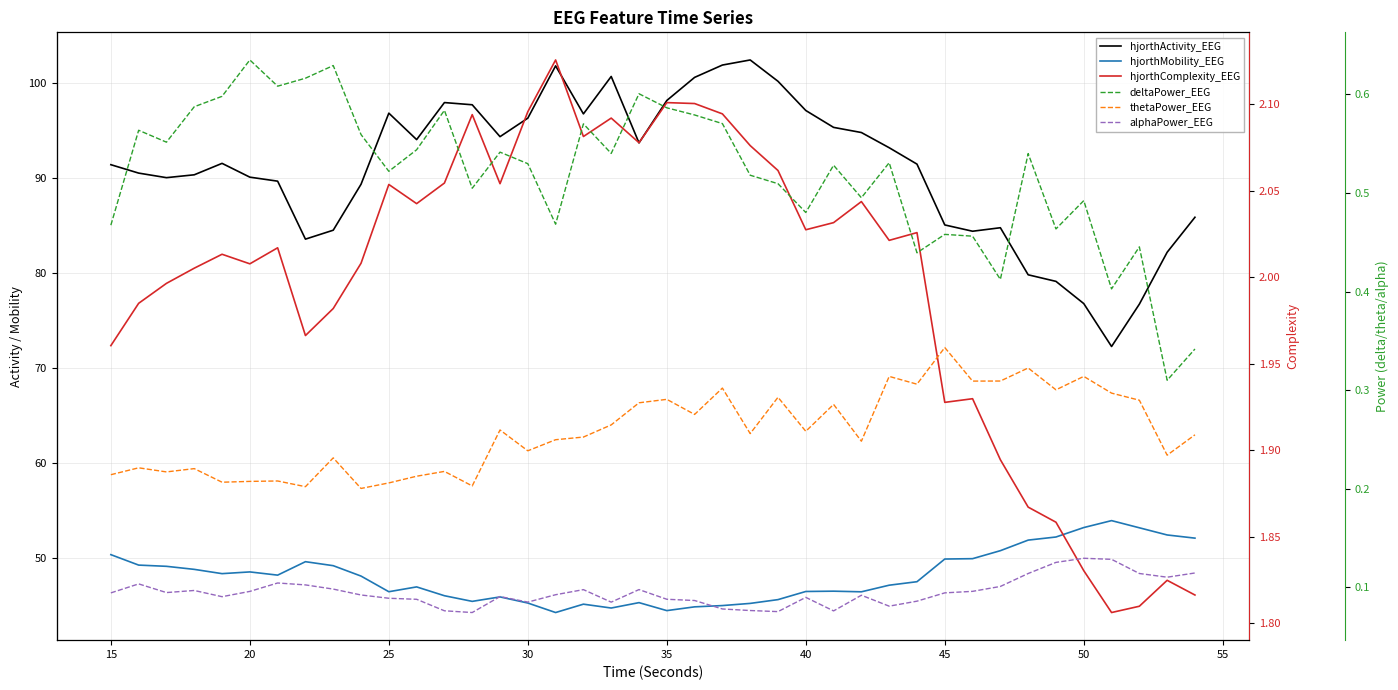

List the series in order of their peak value, lowest first.

alphaPower_EEG, thetaPower_EEG, deltaPower_EEG, hjorthComplexity_EEG, hjorthMobility_EEG, hjorthActivity_EEG